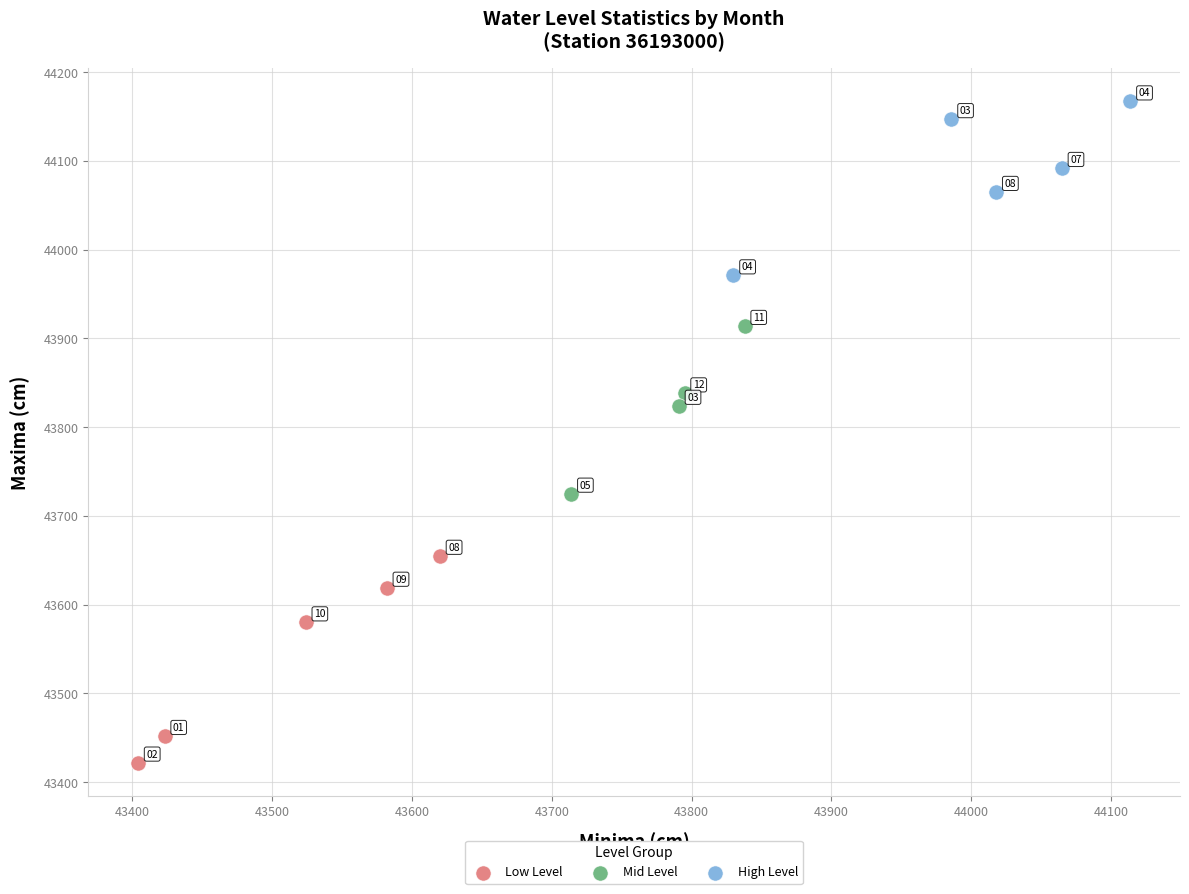

Which series has the largest Y range (max minus min)?

Low Level